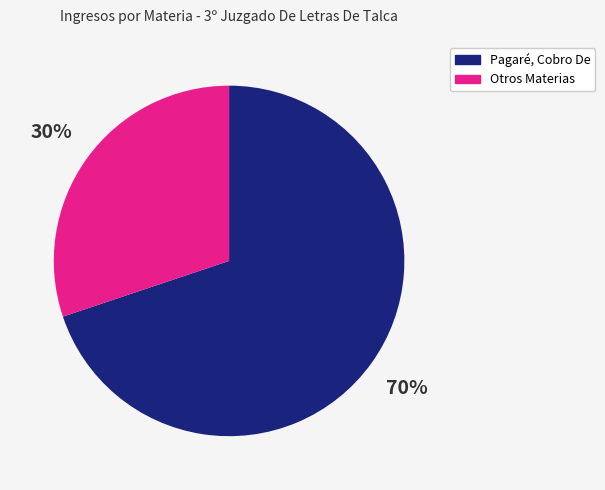

Do Pagaré, Cobro De and Otros Materias together represent more than half of the pie?

Yes